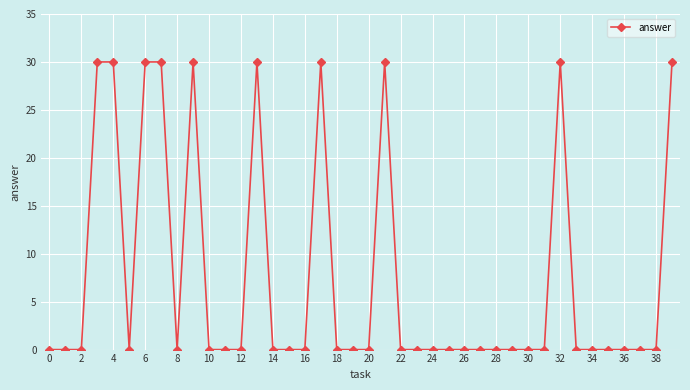

What is the average value?

8